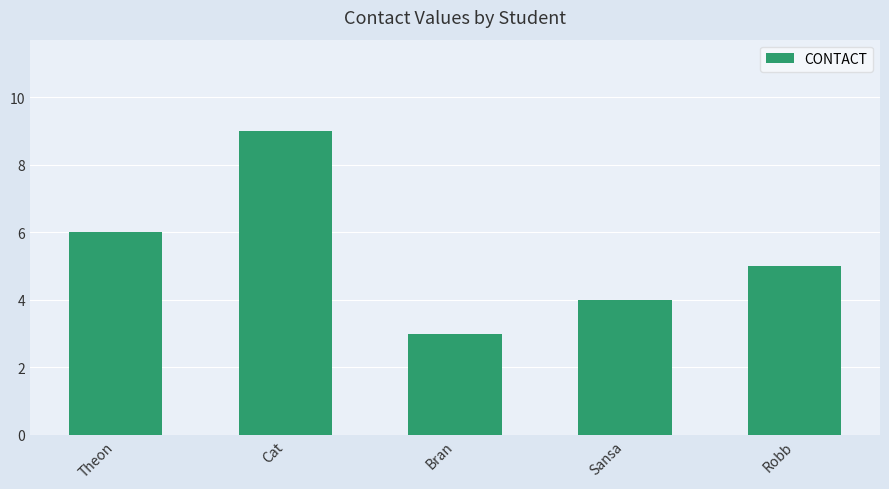

What is the difference between the maximum and minimum values?

6